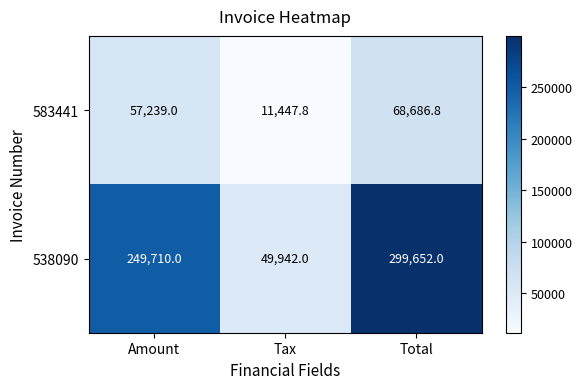

Count the 538090 values in the range 49942 to 299652.

3